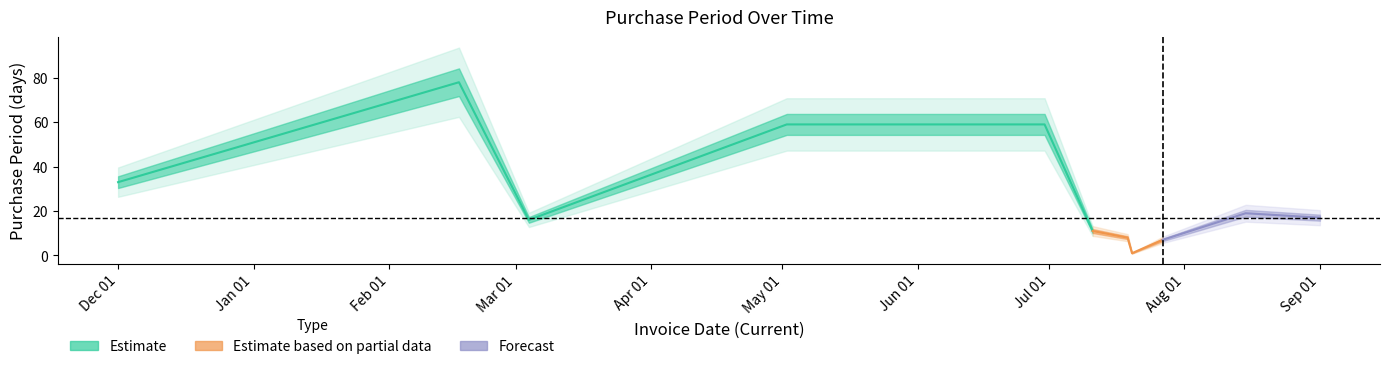

How many data points are above 17?

5